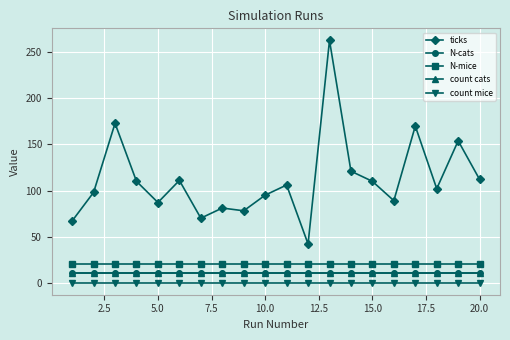

Does the chart have visible grid lines?

Yes